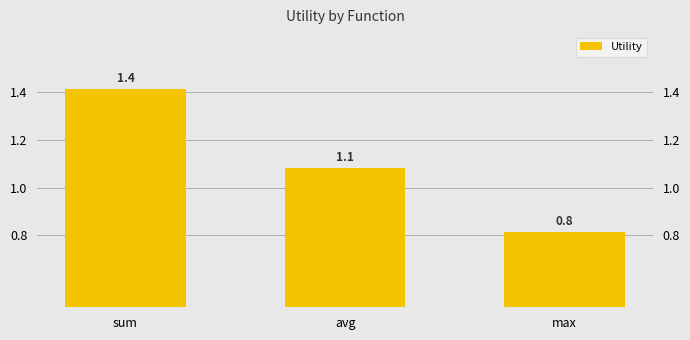

What position from the left is max?

3